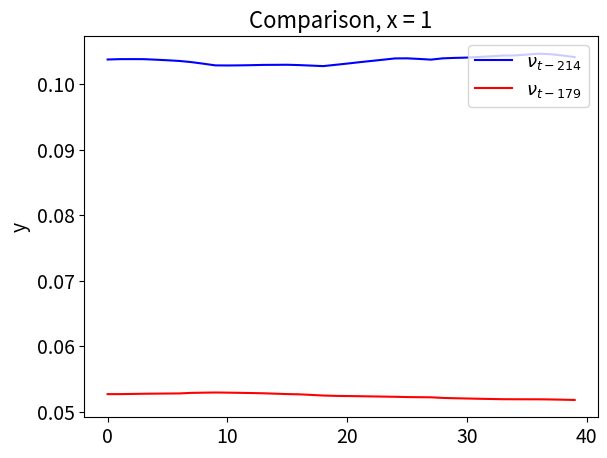

How many lines are shown in the chart?

2